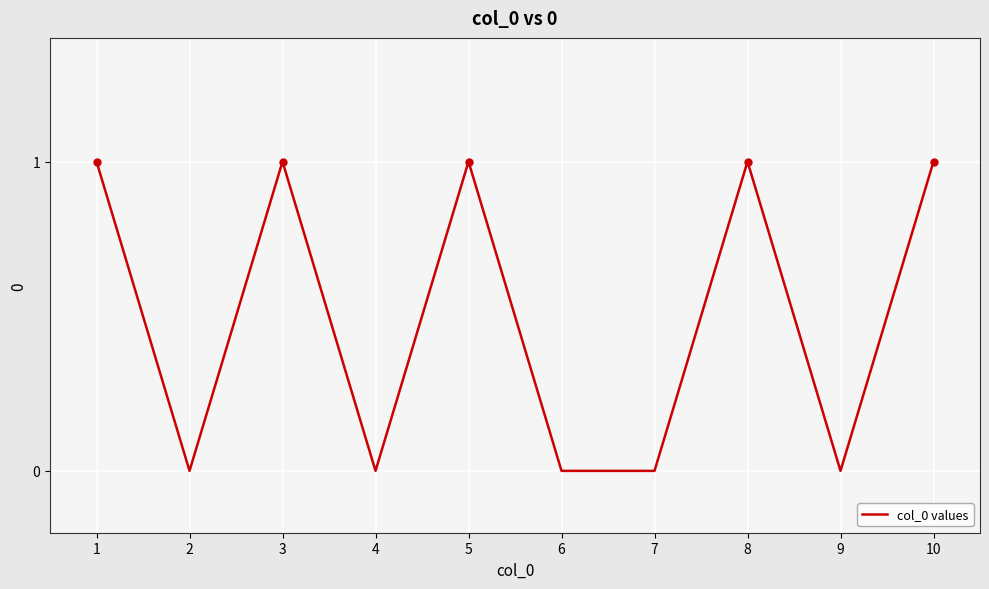

What is the difference between the maximum and second lowest values?

1